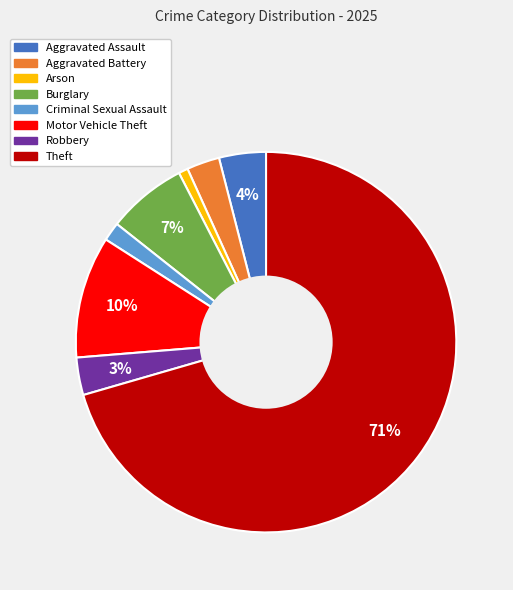

To the nearest percent, what is the average slice percentage?

12%